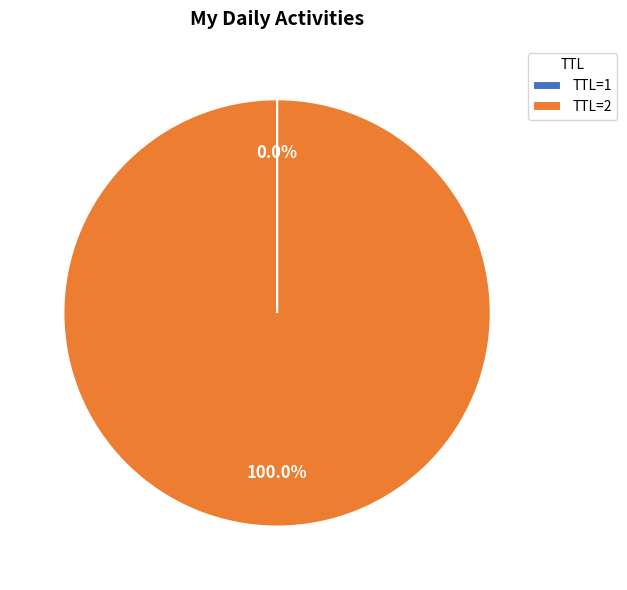

What is the majority slice?

TTL=2